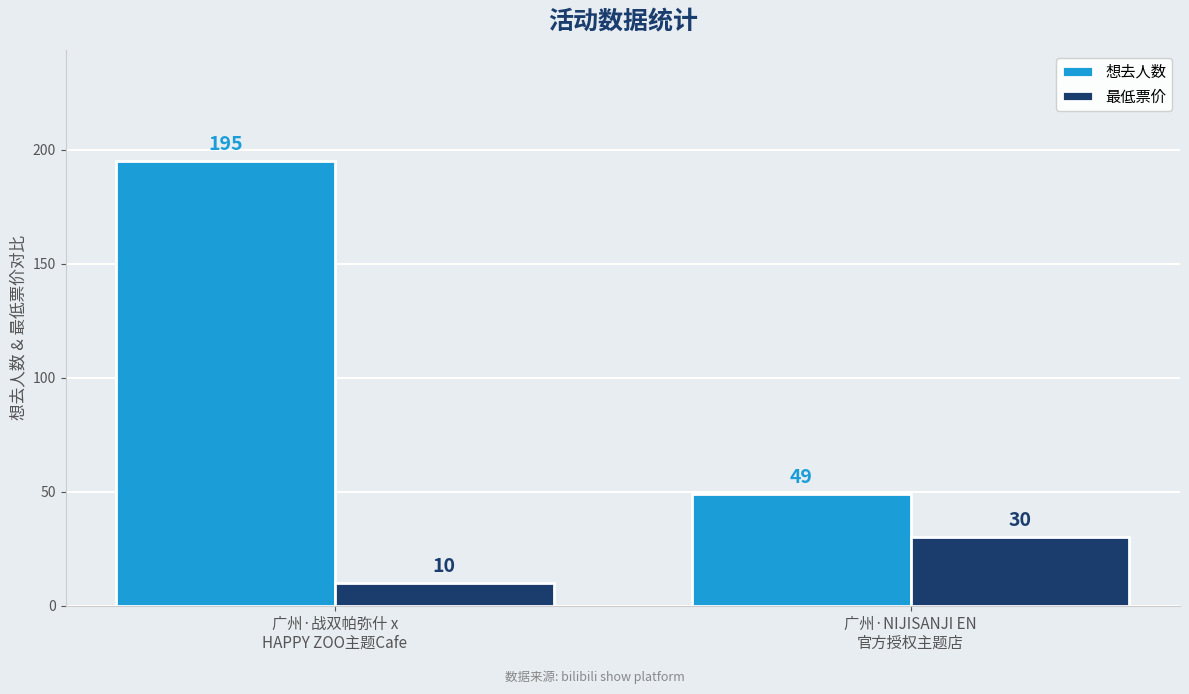

How many groups of bars are there?

2